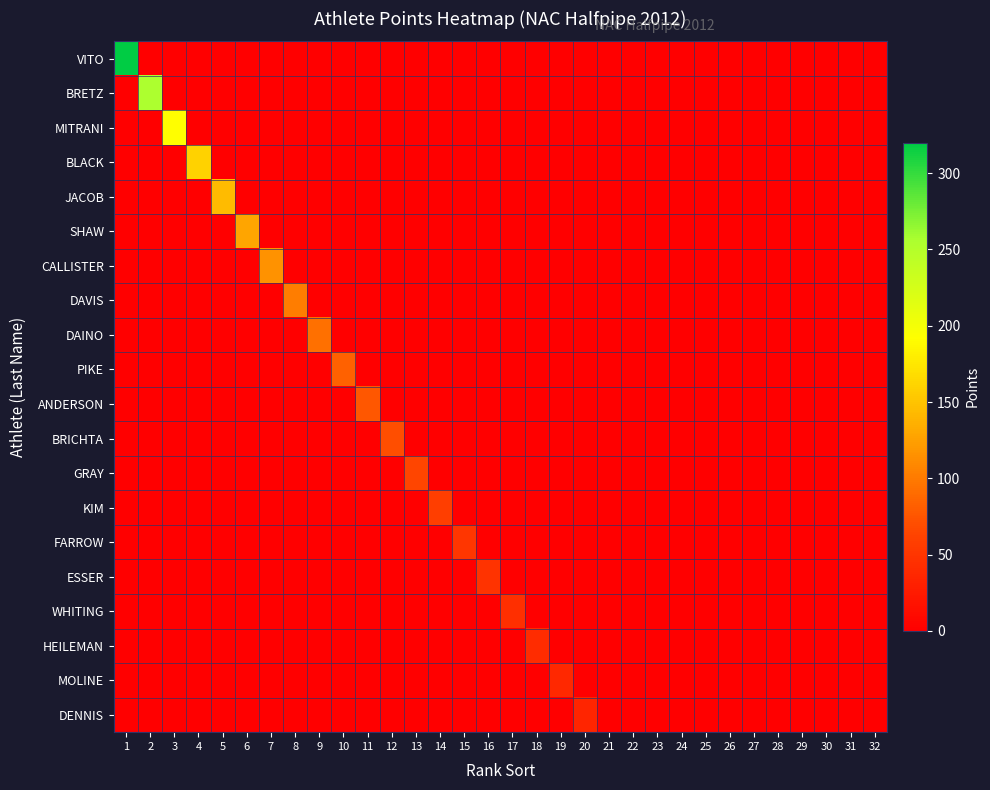

Rank the series by their maximum value, from highest to lowest.

VITO, BRETZ, MITRANI, BLACK, JACOB, SHAW, CALLISTER, DAVIS, DAINO, PIKE, ANDERSON, BRICHTA, GRAY, KIM, FARROW, ESSER, WHITING, HEILEMAN, MOLINE, DENNIS